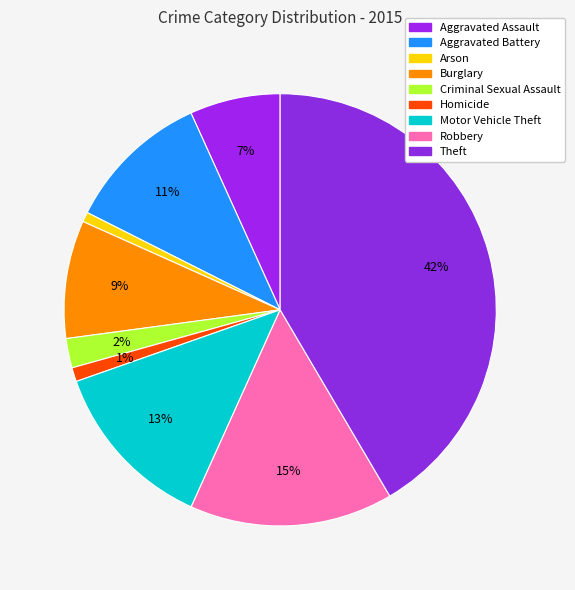

Combined, do Arson and Criminal Sexual Assault account for over 50%?

No